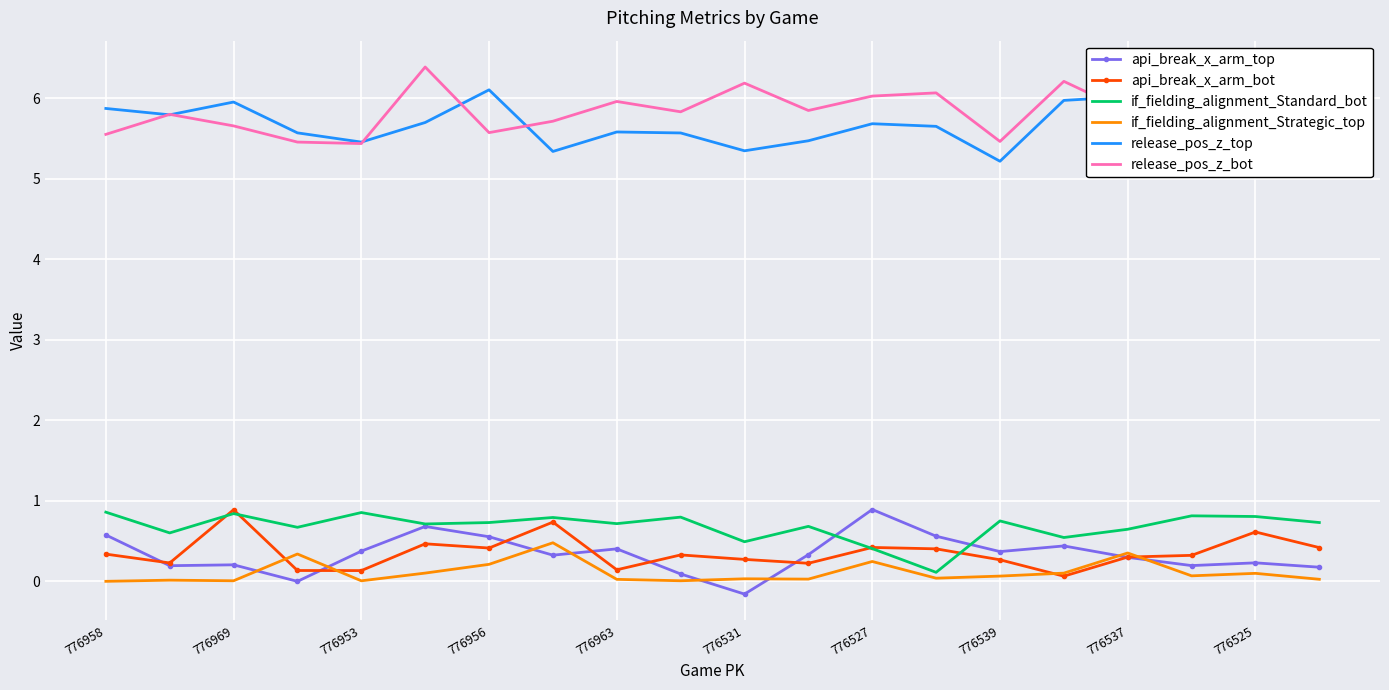

What is the maximum value for api_break_x_arm_top?

0.9